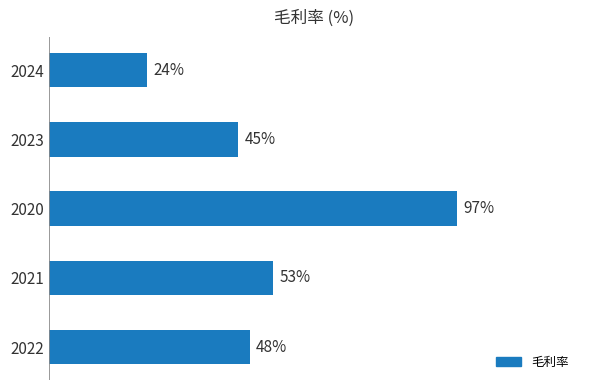

List the labels in order of value, largest first.

2020, 2021, 2022, 2023, 2024